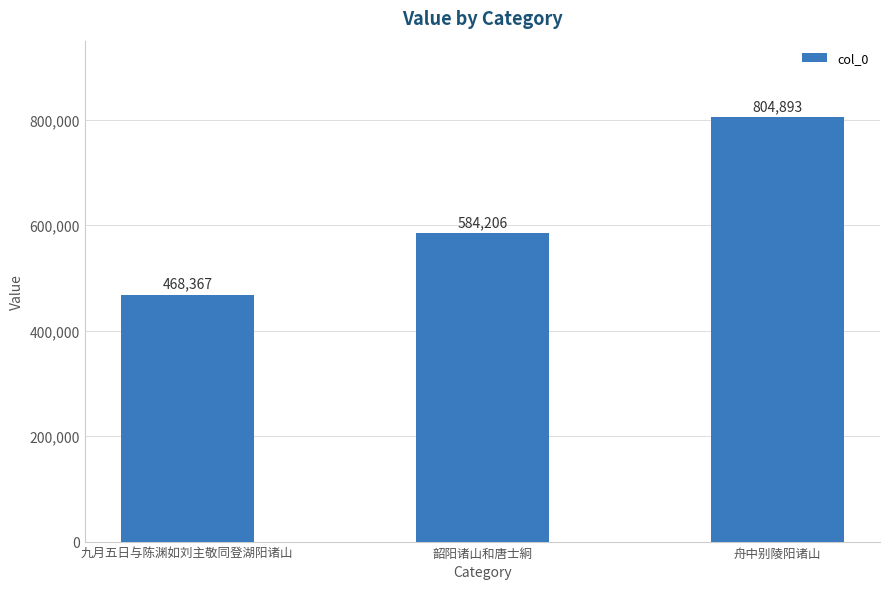

What is the label of the 2nd bar from the right?

韶阳诸山和唐士絅